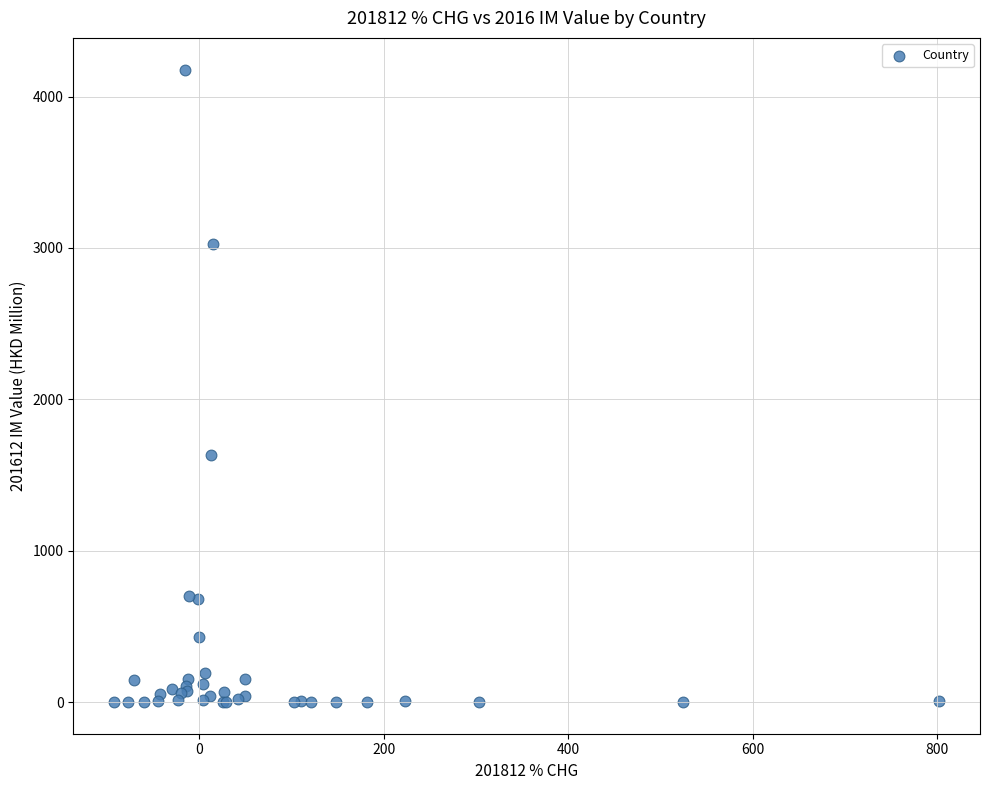

What Y value in the scatter plot is closest to 2089?

1629.2